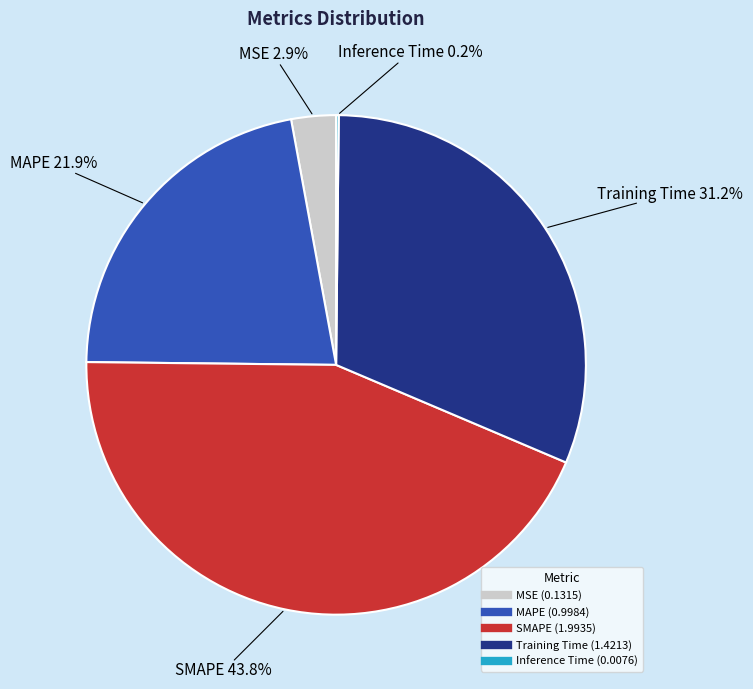

Which category has the biggest portion of the pie?

SMAPE